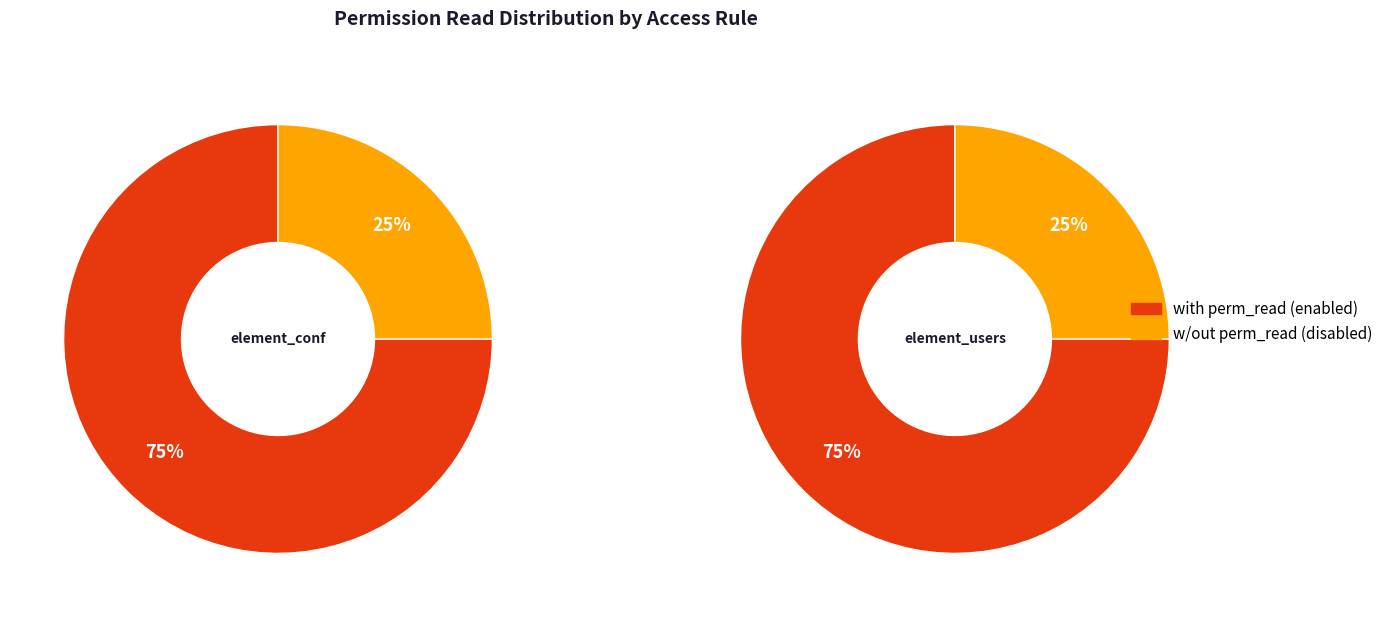

How many segments does this pie chart have?

2